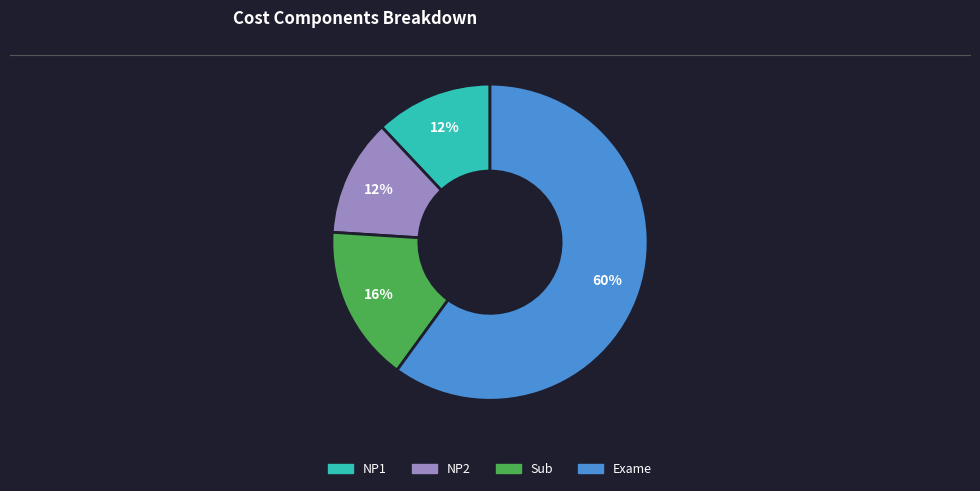

To the nearest percent, what is the average slice percentage?

25%